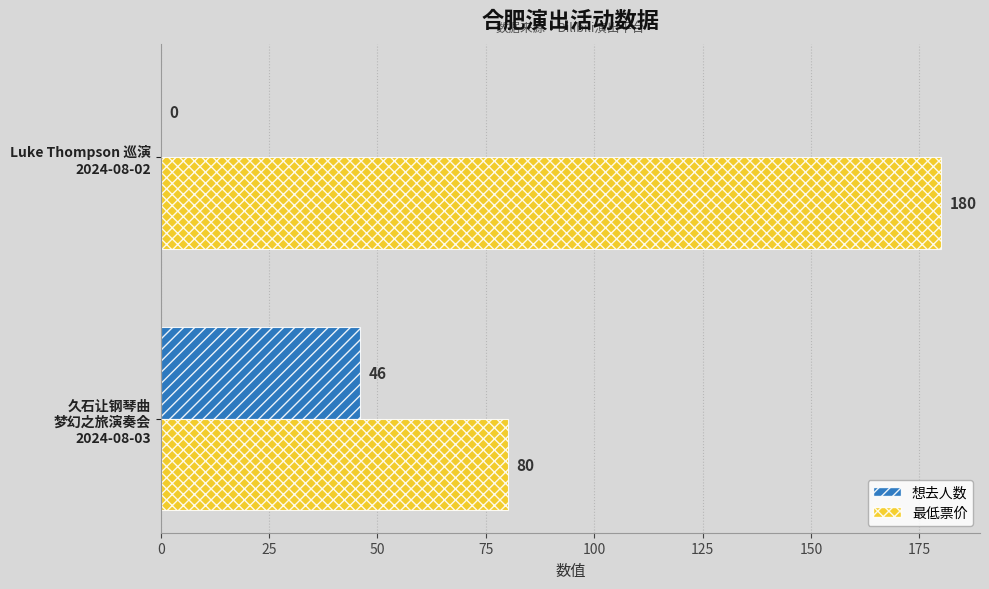

Which series has the largest range (max minus min)?

最低票价